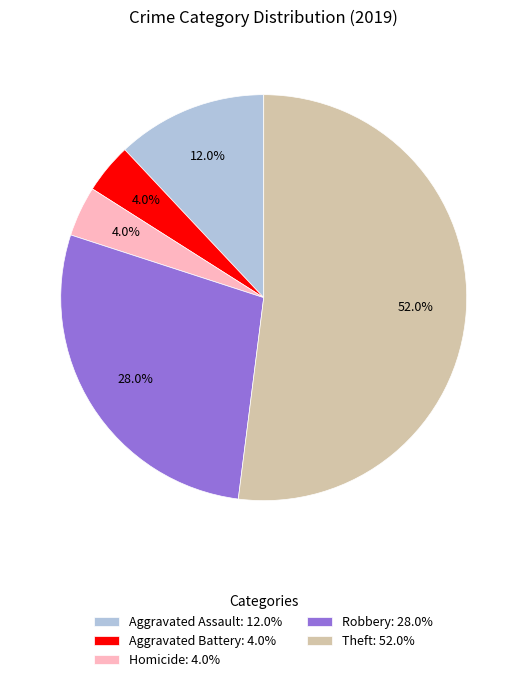

What is the total percentage of Homicide: 4.0% and Aggravated Battery: 4.0%?

8.0%